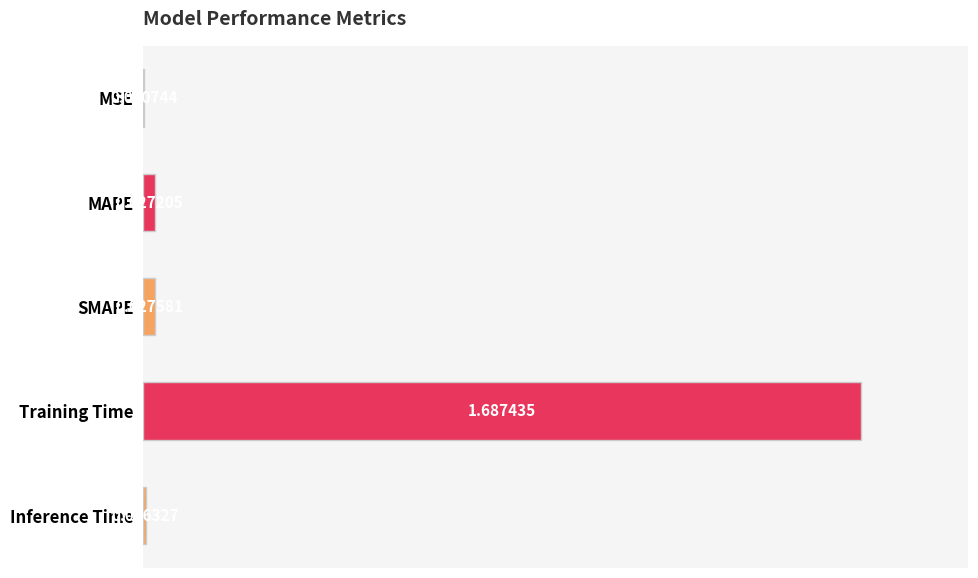

At which category does the chart reach its peak across all series?

Training Time